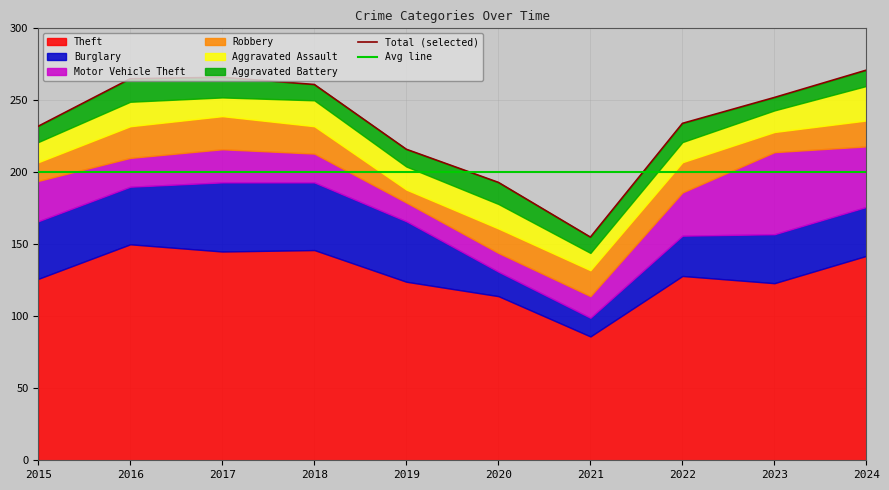

Reading right to left, what are all the values shown in this chart?

Theft: 142	123	128	86	114	124	146	145	150	126
Burglary: 34	34	28	13	17	42	47	48	40	40
Motor Vehicle Theft: 42	57	30	15	13	13	20	23	20	28
Robbery: 18	14	21	18	17	9	19	23	22	13
Aggravated Assault: 24	15	14	12	17	16	18	13	17	14
Aggravated Battery: 11	9	13	11	15	12	11	14	16	11